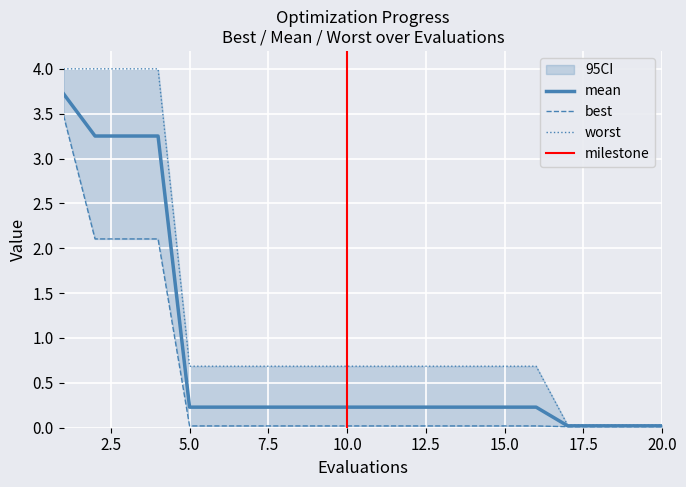

At which category does the chart reach its peak across all series?

1